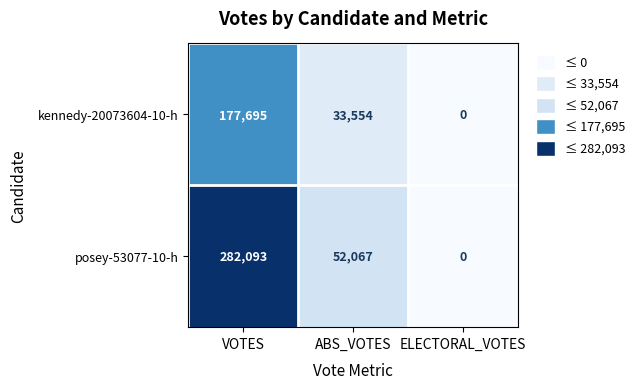

What is the sum of all kennedy-20073604-10-h values?

211249